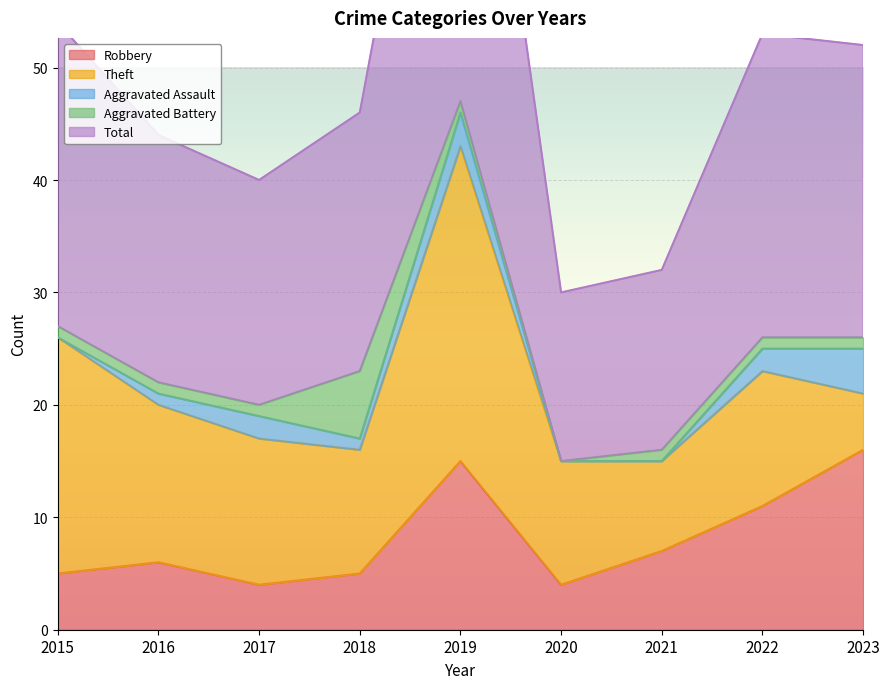

Reading right to left, list all the values displayed in this chart.

Robbery: 2023=16	2022=11	2021=7	2020=4	2019=15	2018=5	2017=4	2016=6	2015=5
Theft: 2023=5	2022=12	2021=8	2020=11	2019=28	2018=11	2017=13	2016=14	2015=21
Aggravated Assault: 2023=4	2022=2	2021=0	2020=0	2019=3	2018=1	2017=2	2016=1	2015=0
Aggravated Battery: 2023=1	2022=1	2021=1	2020=0	2019=1	2018=6	2017=1	2016=1	2015=1
Total: 2023=26	2022=27	2021=16	2020=15	2019=47	2018=23	2017=20	2016=22	2015=27